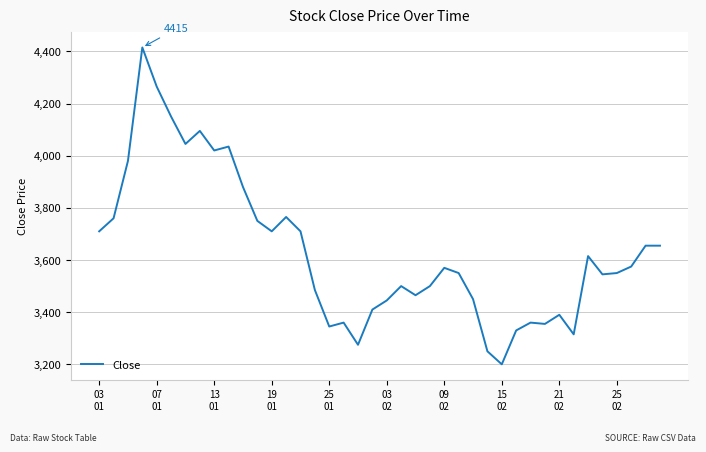

Count the number of data series in this chart.

1